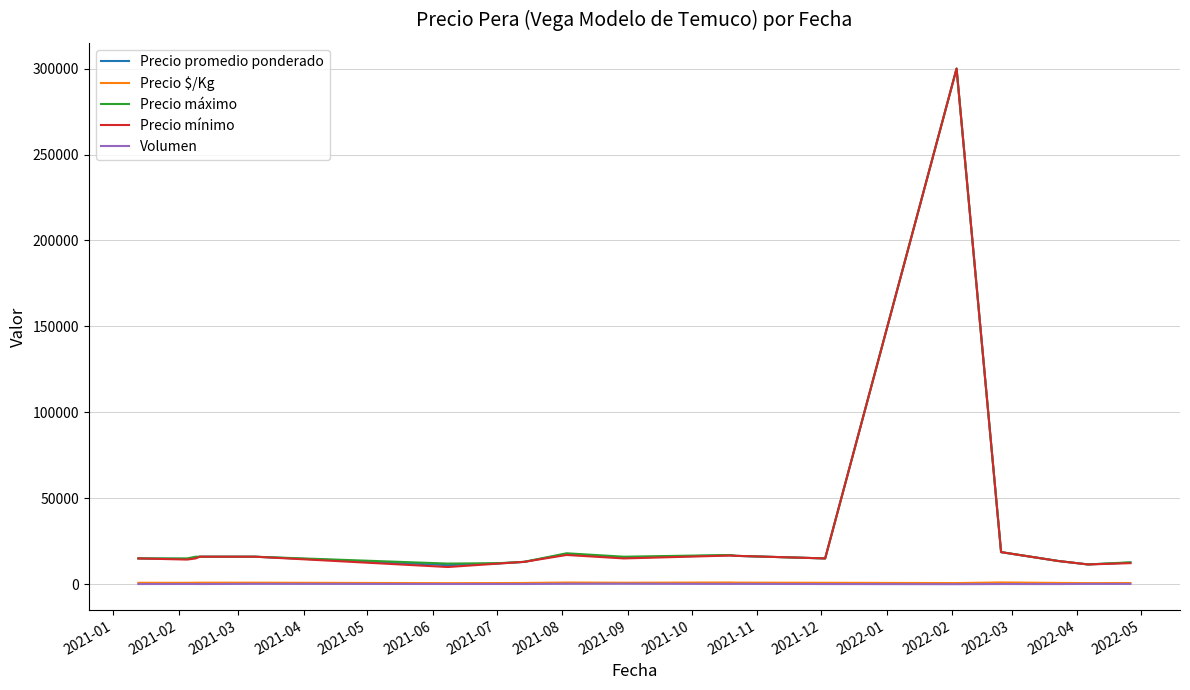

What is the difference between the maximum and second lowest values in the Precio máximo series?

288000.0